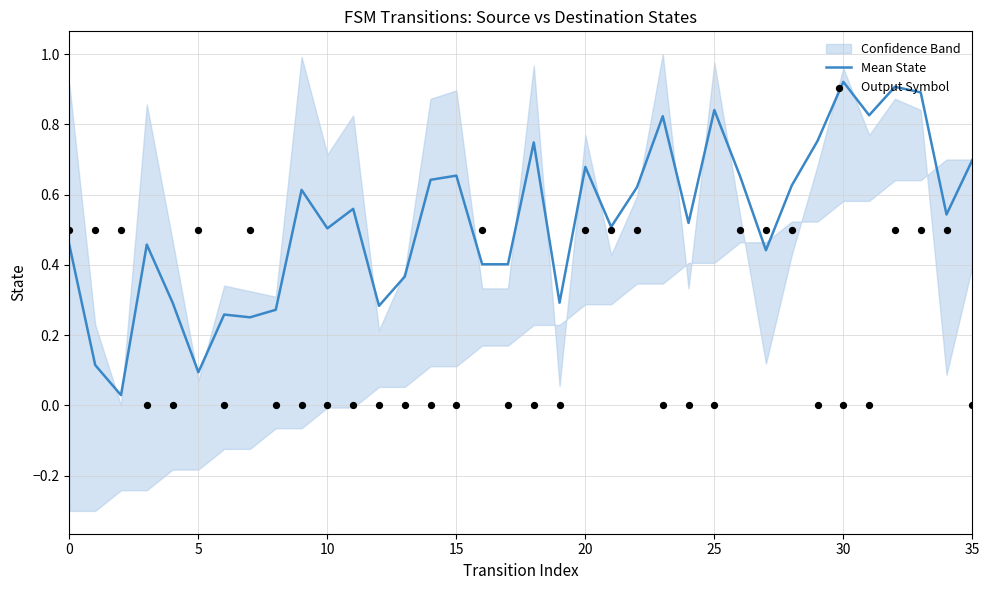

Which series has the largest total across all categories?

Mean State